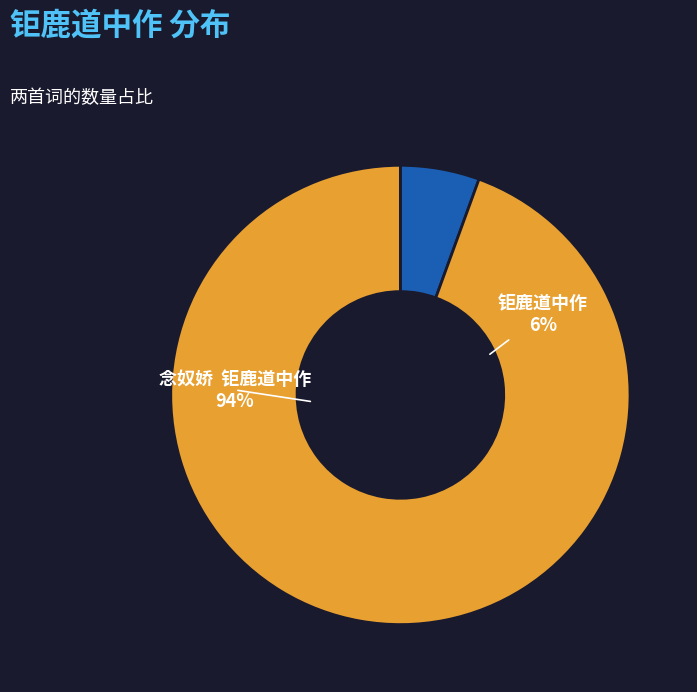

Which slice is the largest?

念奴娇  钜鹿道中作